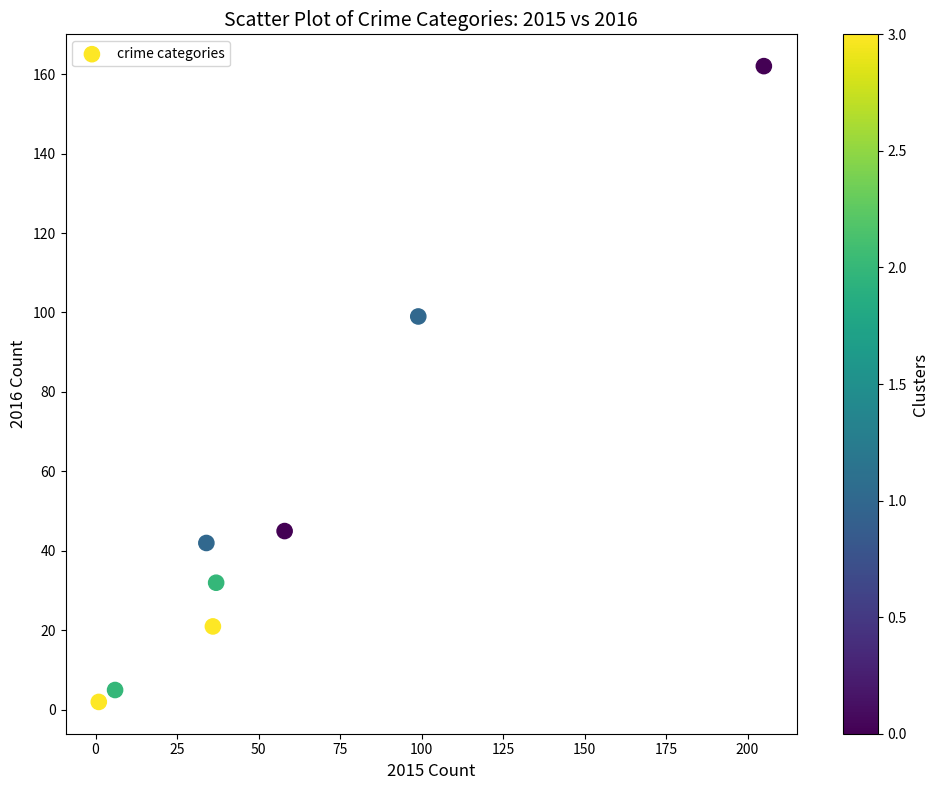

What is the average Y value?

51